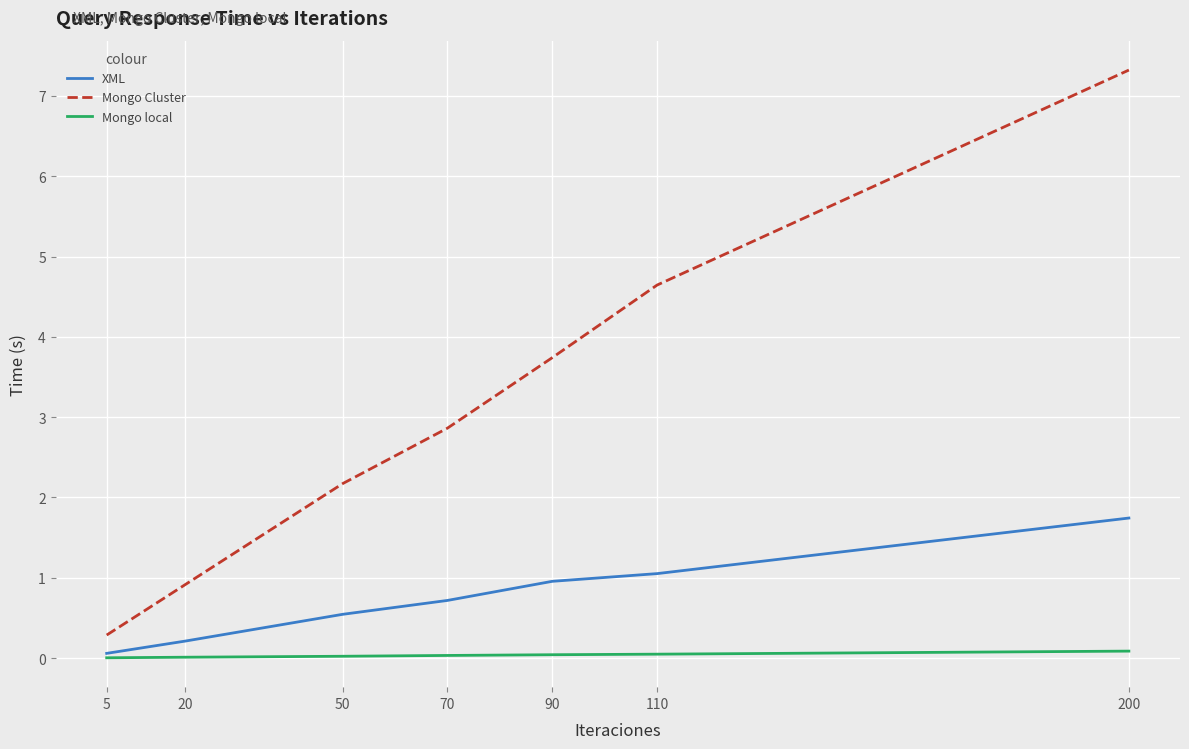

How many lines are shown in the chart?

3